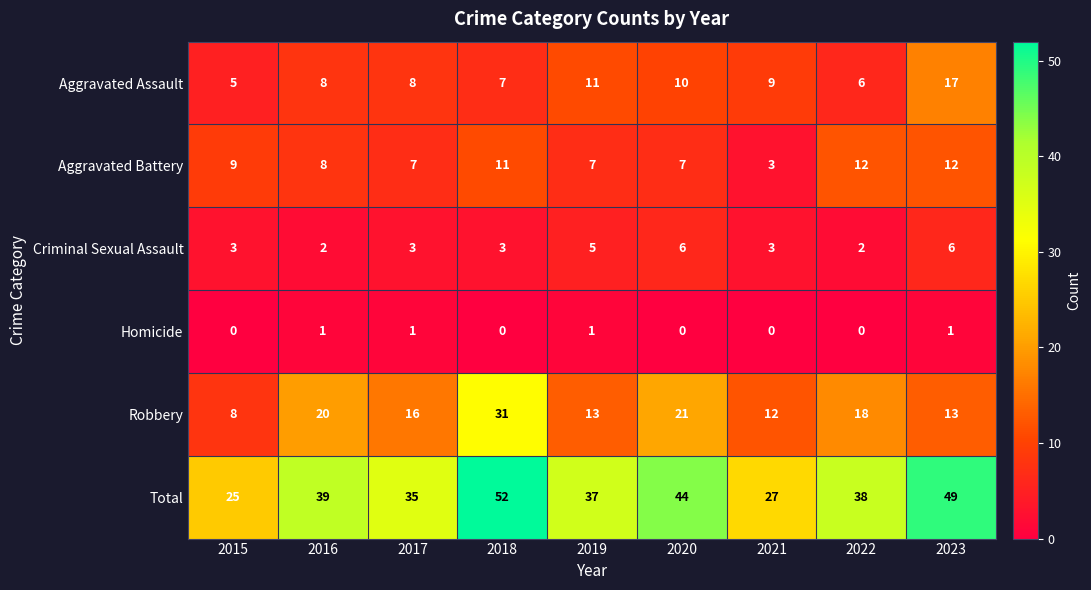

Read the Aggravated Battery value at 2015.

9